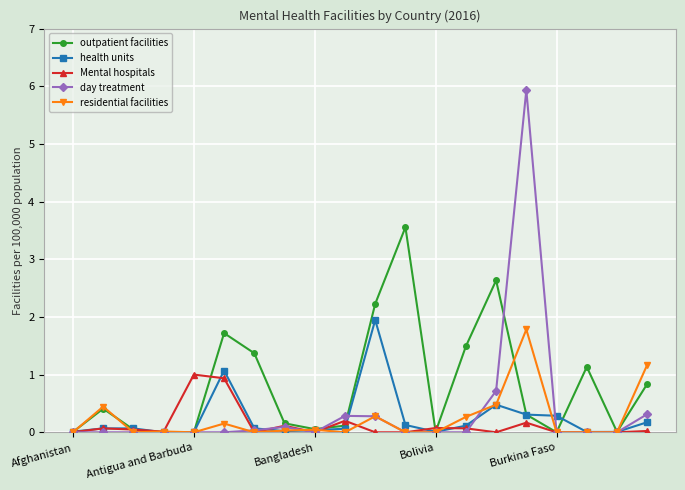

What is the value of the day treatment point at the 11th from the left?

0.3